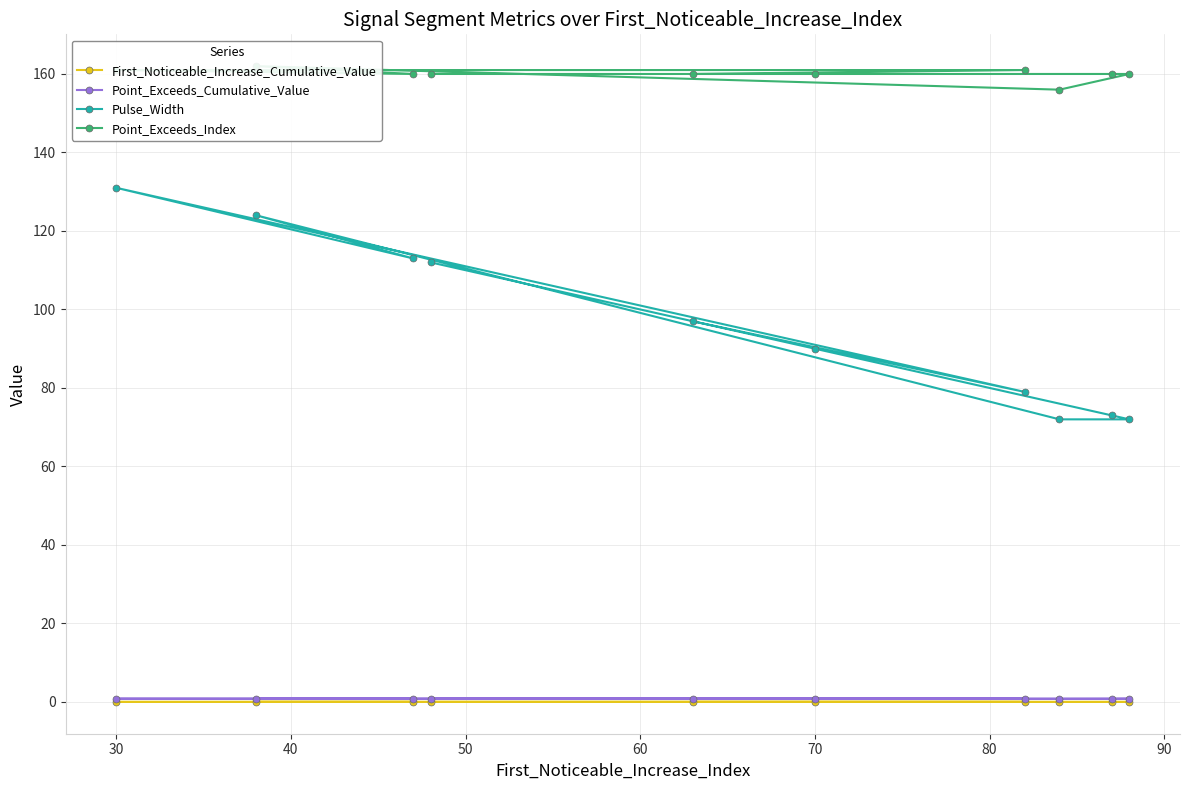

True or false: Pulse_Width and Point_Exceeds_Cumulative_Value cross at least once.

False